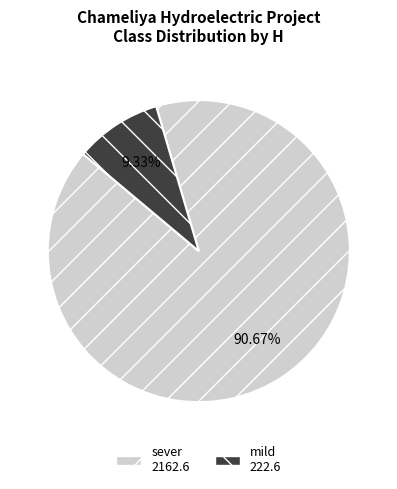

Do mild and sever together represent more than half of the pie?

Yes